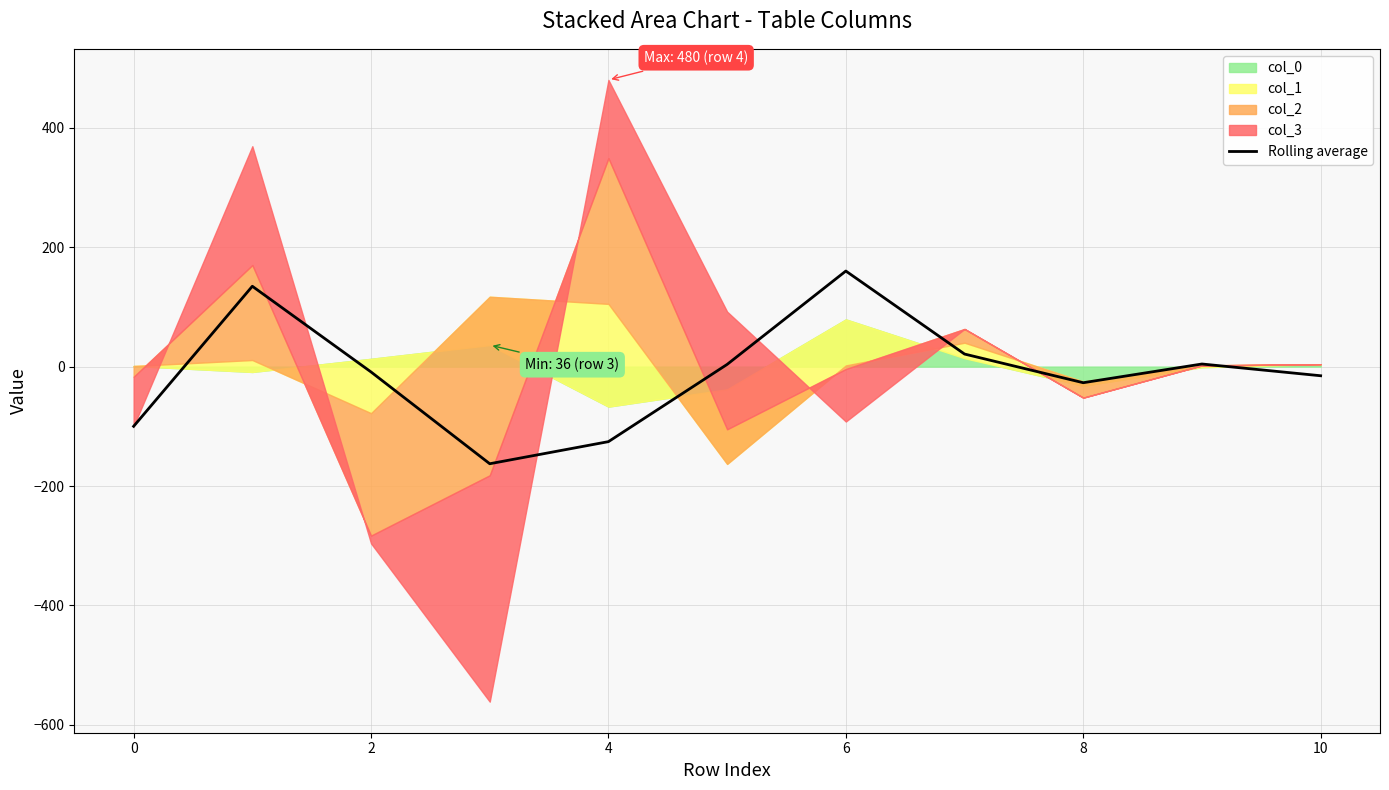

What is the average value?

-10.6